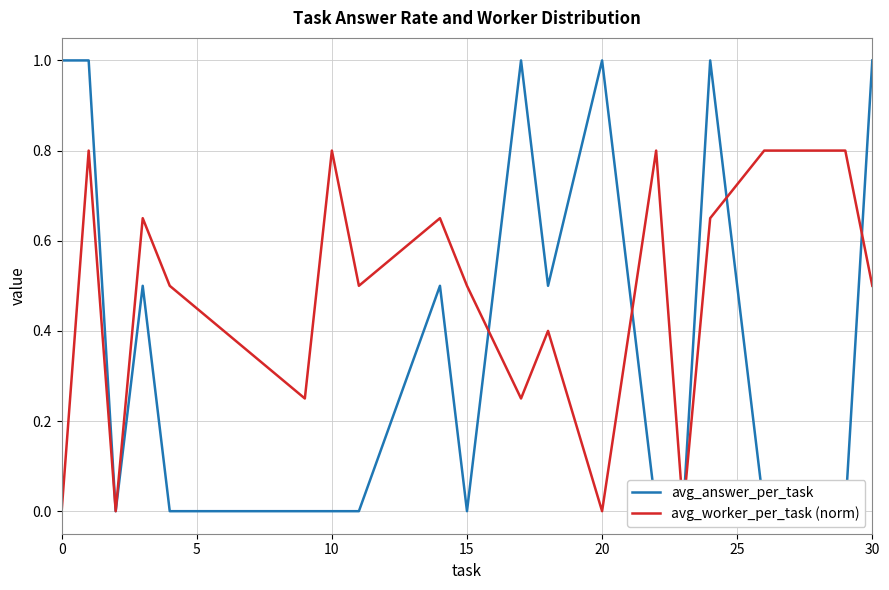

At which category does the chart reach its minimum across all series?

10